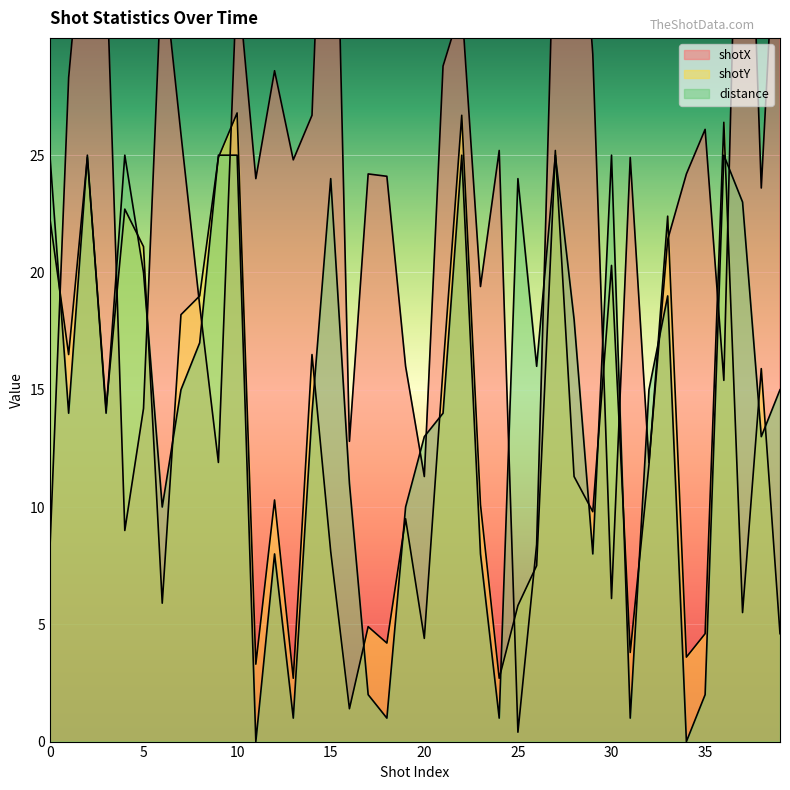

Where is the first local maximum for distance?

2